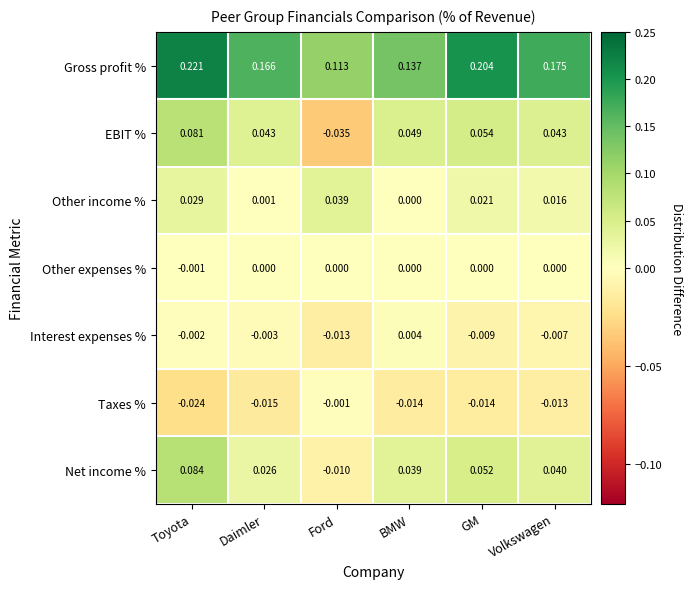

Rank the series by their maximum value, from lowest to highest.

Taxes %, Other expenses %, Interest expenses %, Other income %, EBIT %, Net income %, Gross profit %